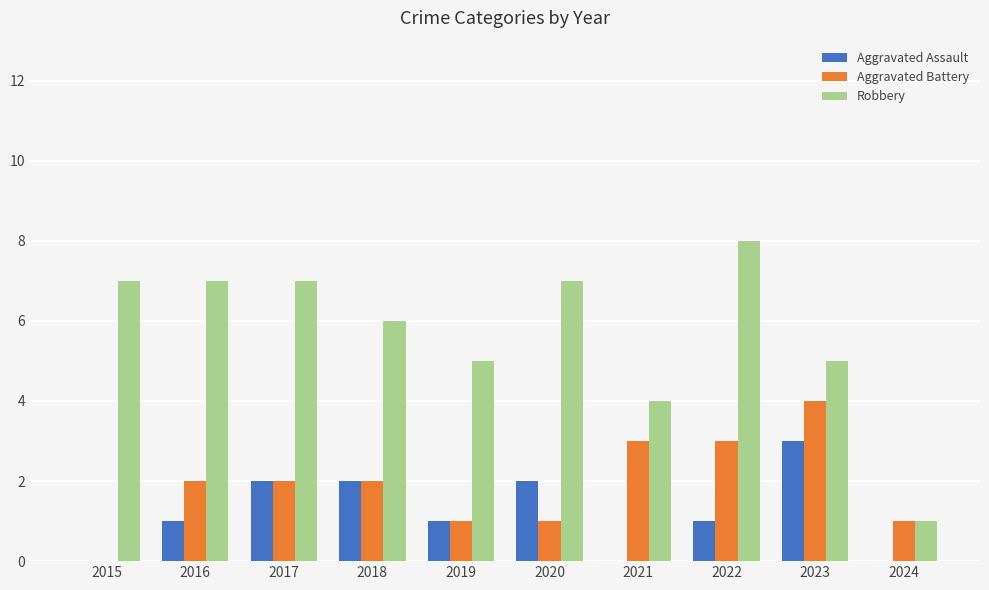

What is the sum of all Aggravated Assault values?

12